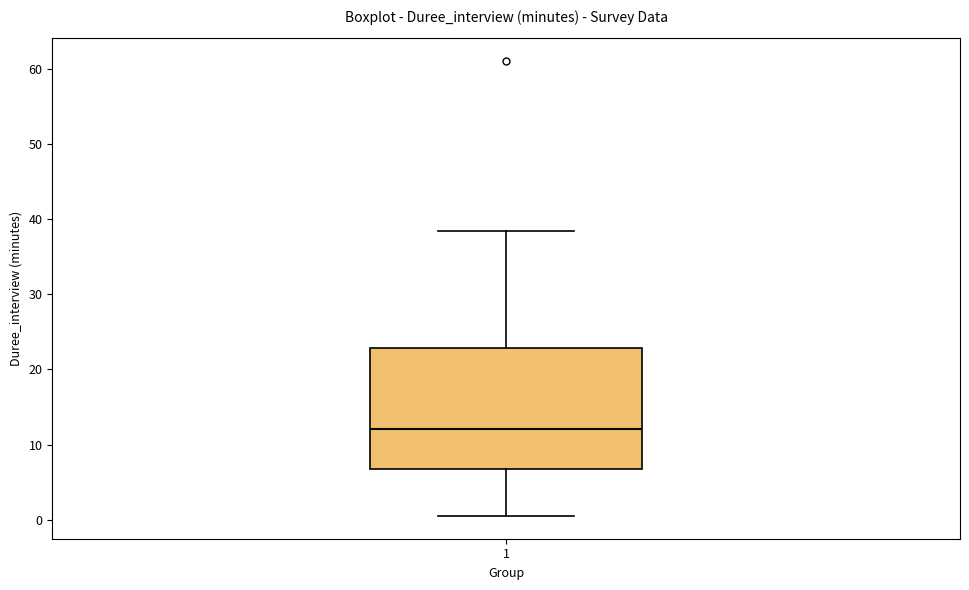

Read this box plot against the y-axis: the position of the median line, the range covered by the box, and the ends of both whiskers. The values are not printed on the chart, so give them approximately, as read against the axis.

median 12, box 7 to 23, whiskers 1 to 38